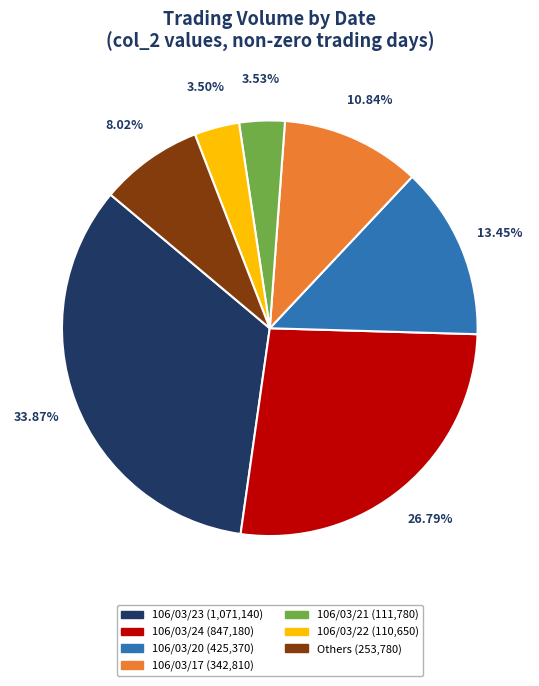

Is there a majority slice in this chart?

No